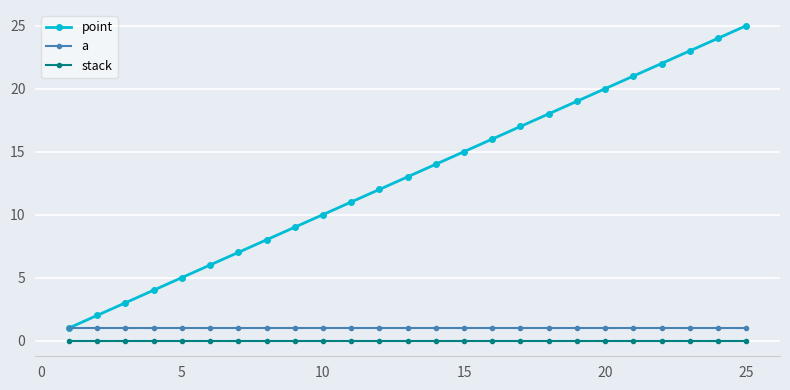

True or false: stack and a cross at least once.

False